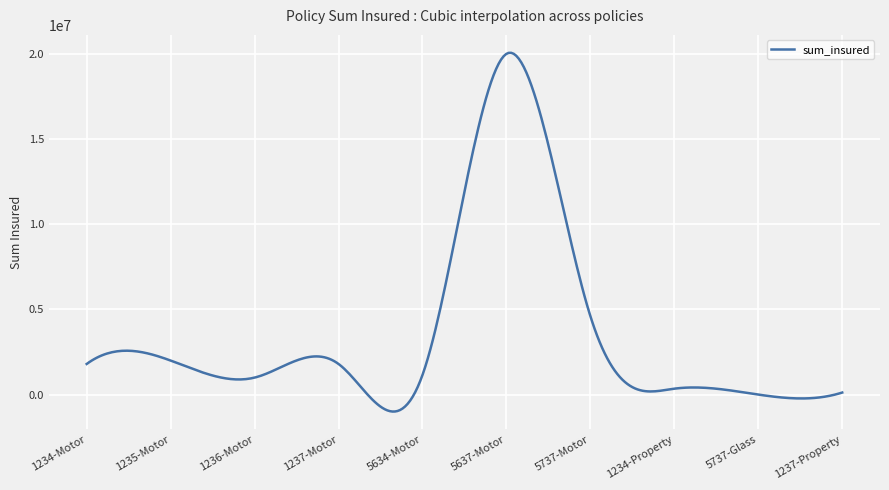

What is the greatest value displayed?

20058763.7